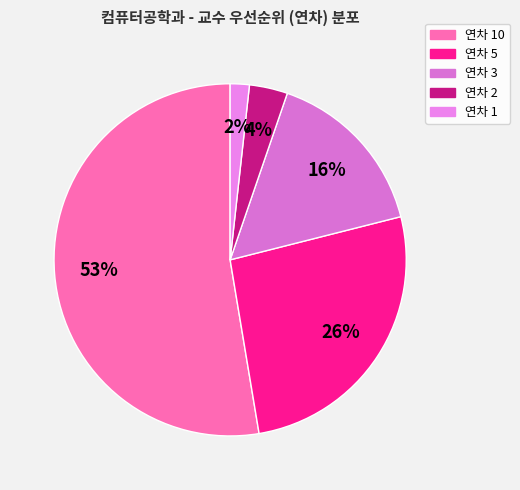

Count the number of slices in the pie.

5